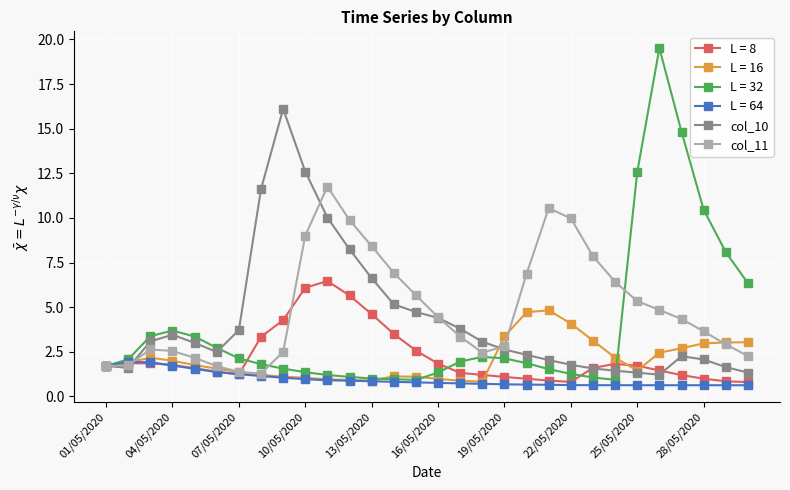

True or false: col_10 and col_11 intersect in this chart.

True